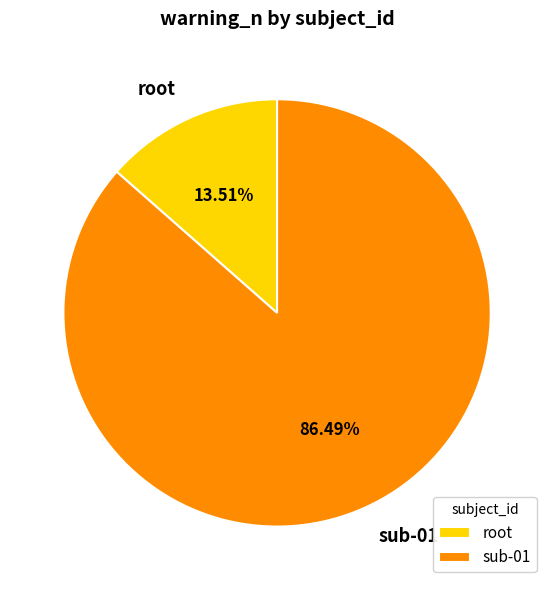

Is there a majority slice in this chart?

Yes